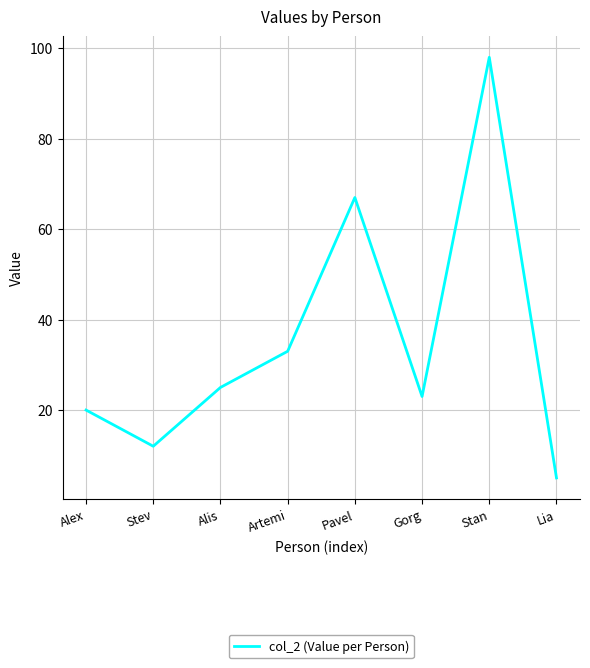

Which has a higher value, Stev or Alis?

Alis